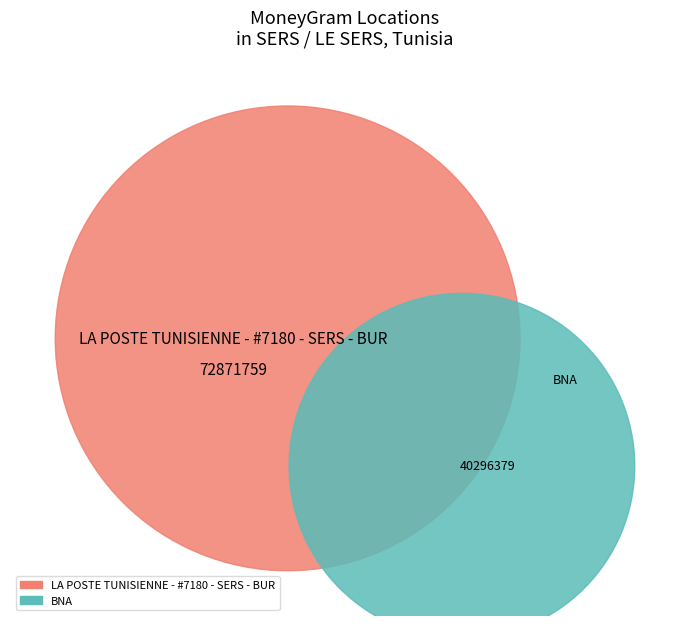

Rank the categories by value from lowest to highest.

BNA, LA POSTE TUNISIENNE - #7180 - SERS - BUR